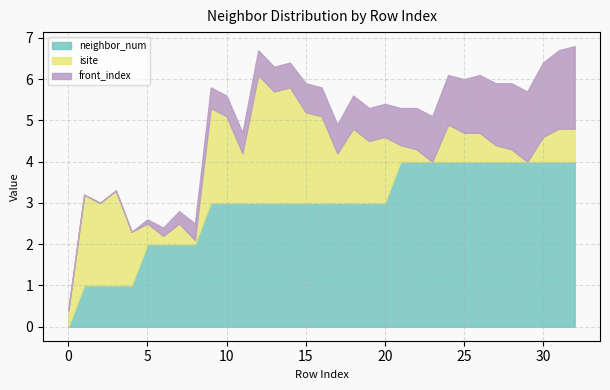

Count the neighbor_num values in the range 2 to 4.

28